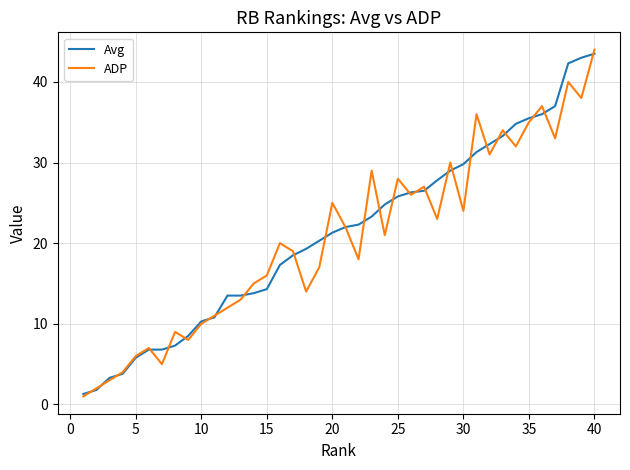

What is the minimum value shown in the chart?

1.0